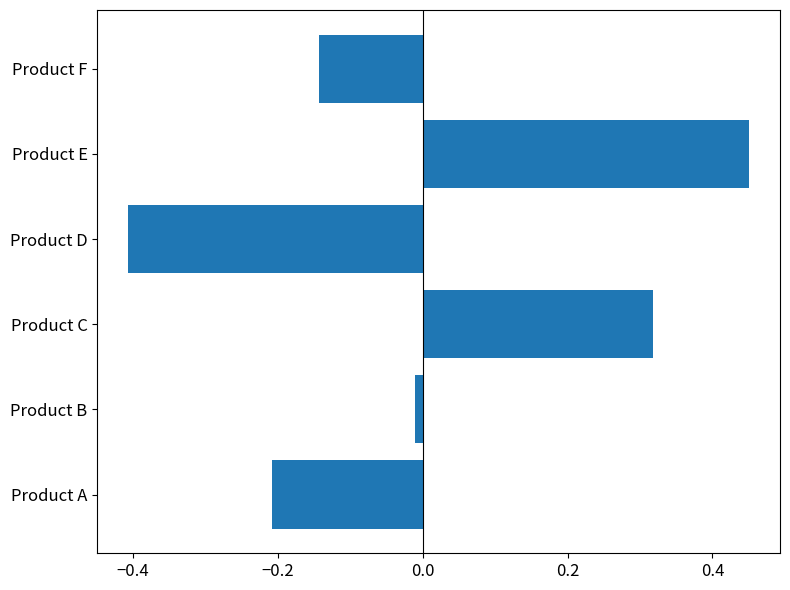

What is the minimum value shown in the chart?

-0.4